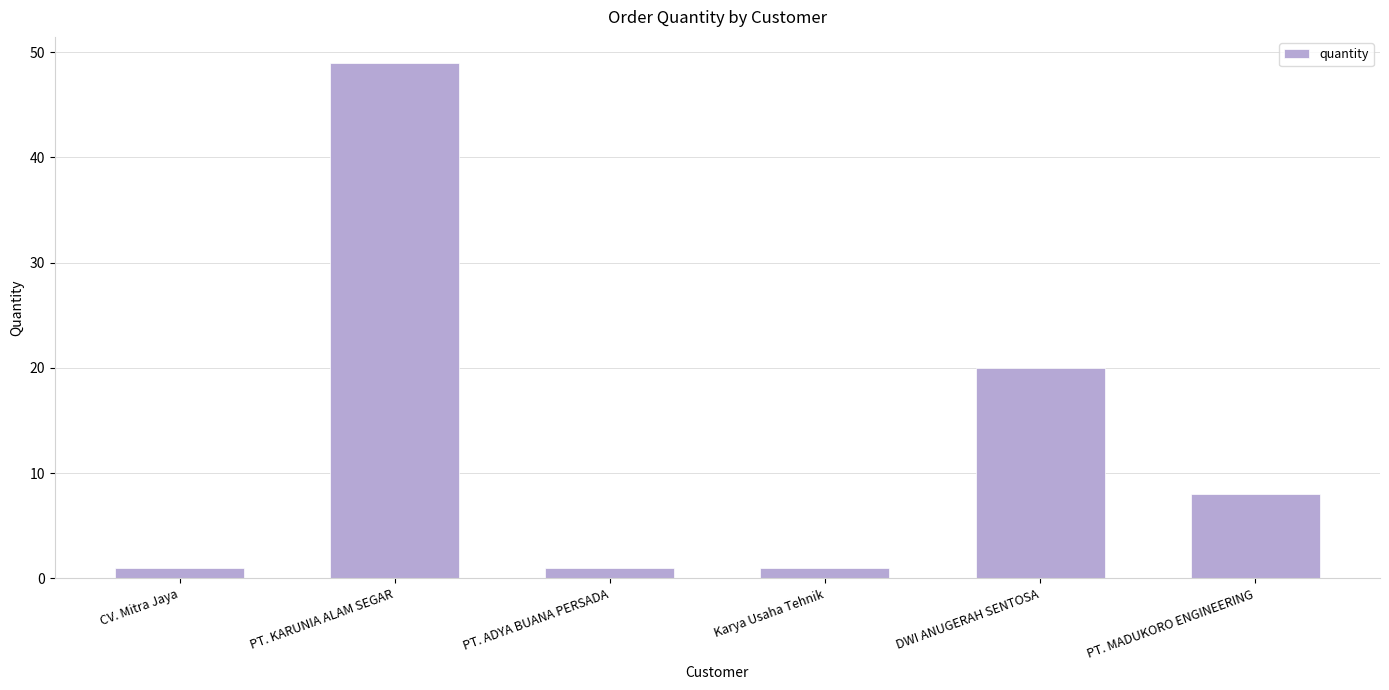

What is the greatest value displayed?

49